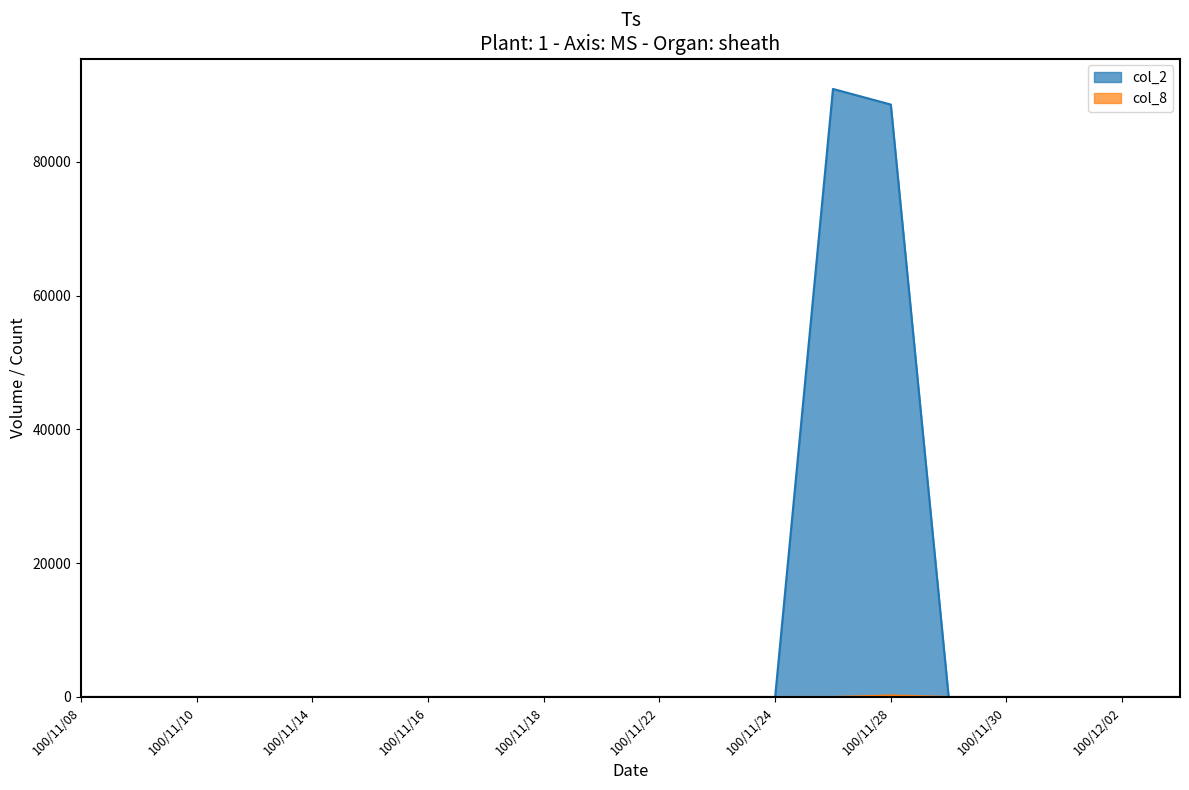

Is the value of col_2 at 100/11/09 greater than the value of col_8 at 100/11/18?

No